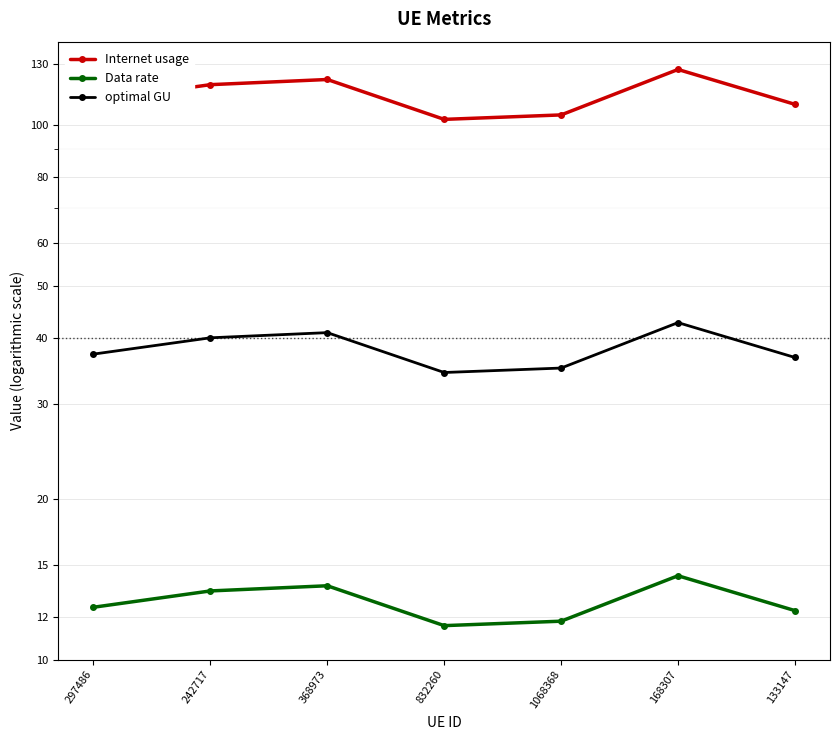

How many interior local valleys does the Data rate series have?

1